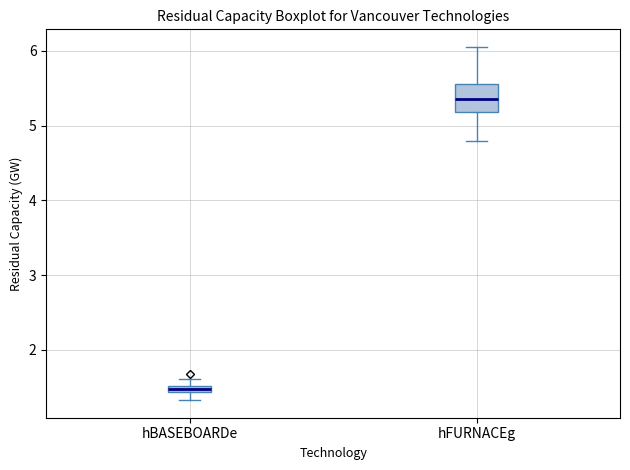

Where is the lower edge of the box for hBASEBOARDe on the y-axis? The values are not printed on the chart, so give them approximately, as read against the axis.

1.4